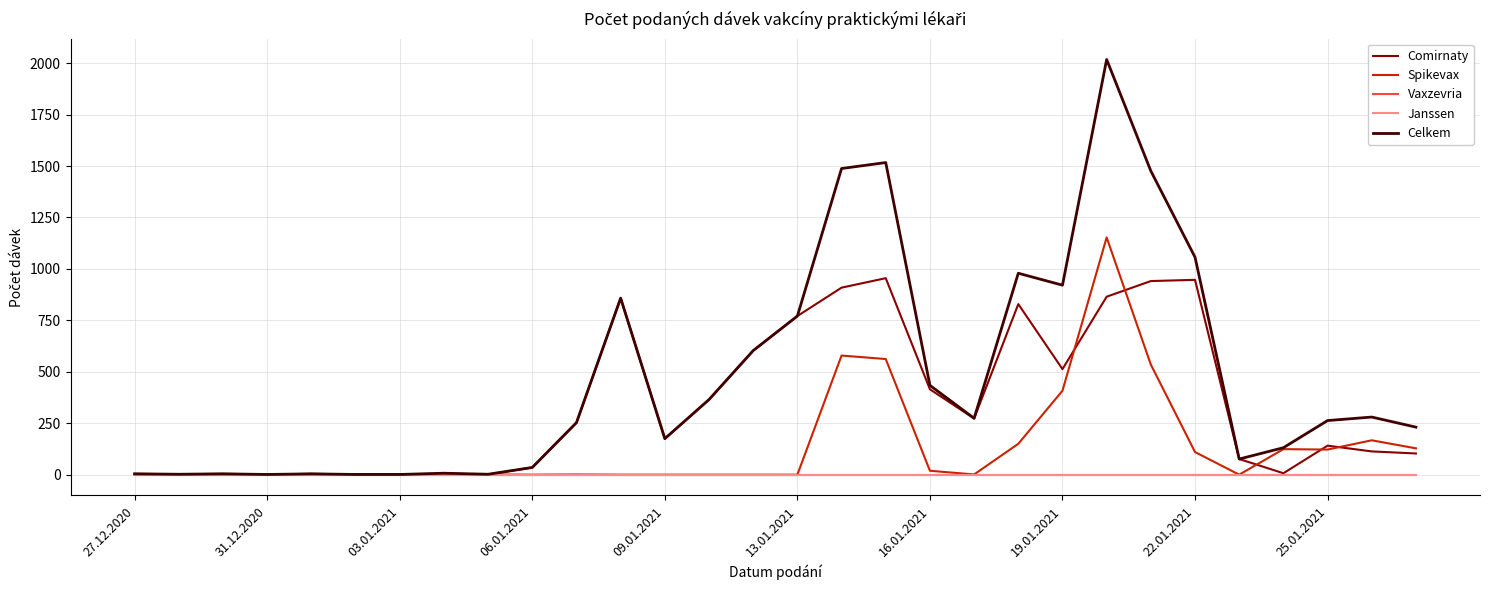

At how many categories does at least one series exceed 279?

13